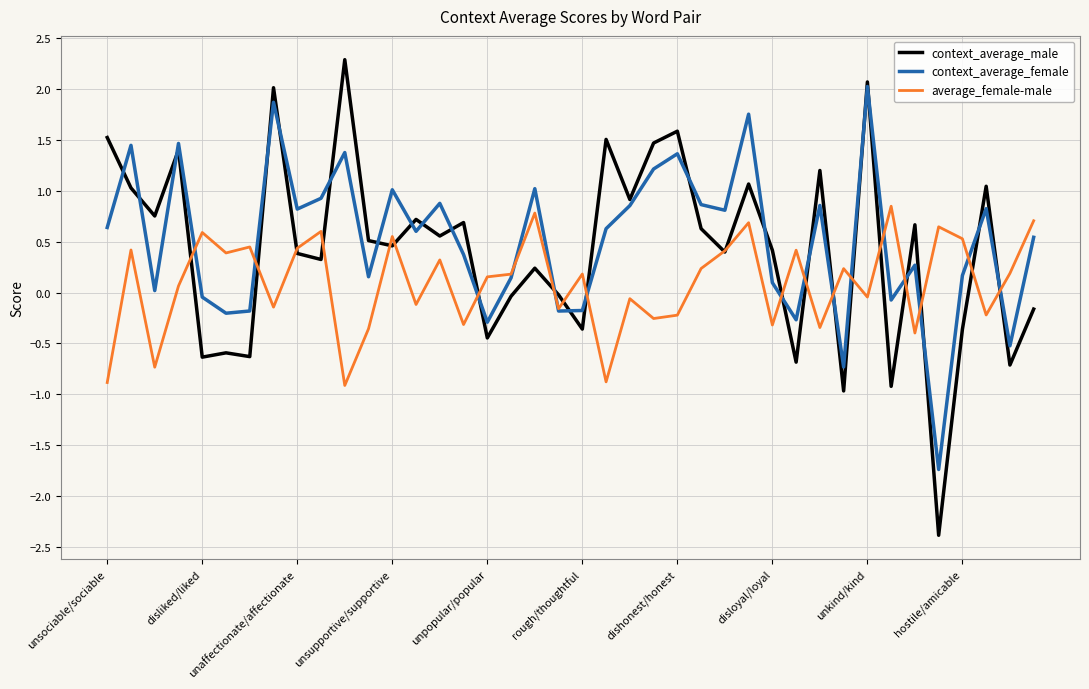

List the series in order of their peak value, lowest first.

average_female-male, context_average_female, context_average_male